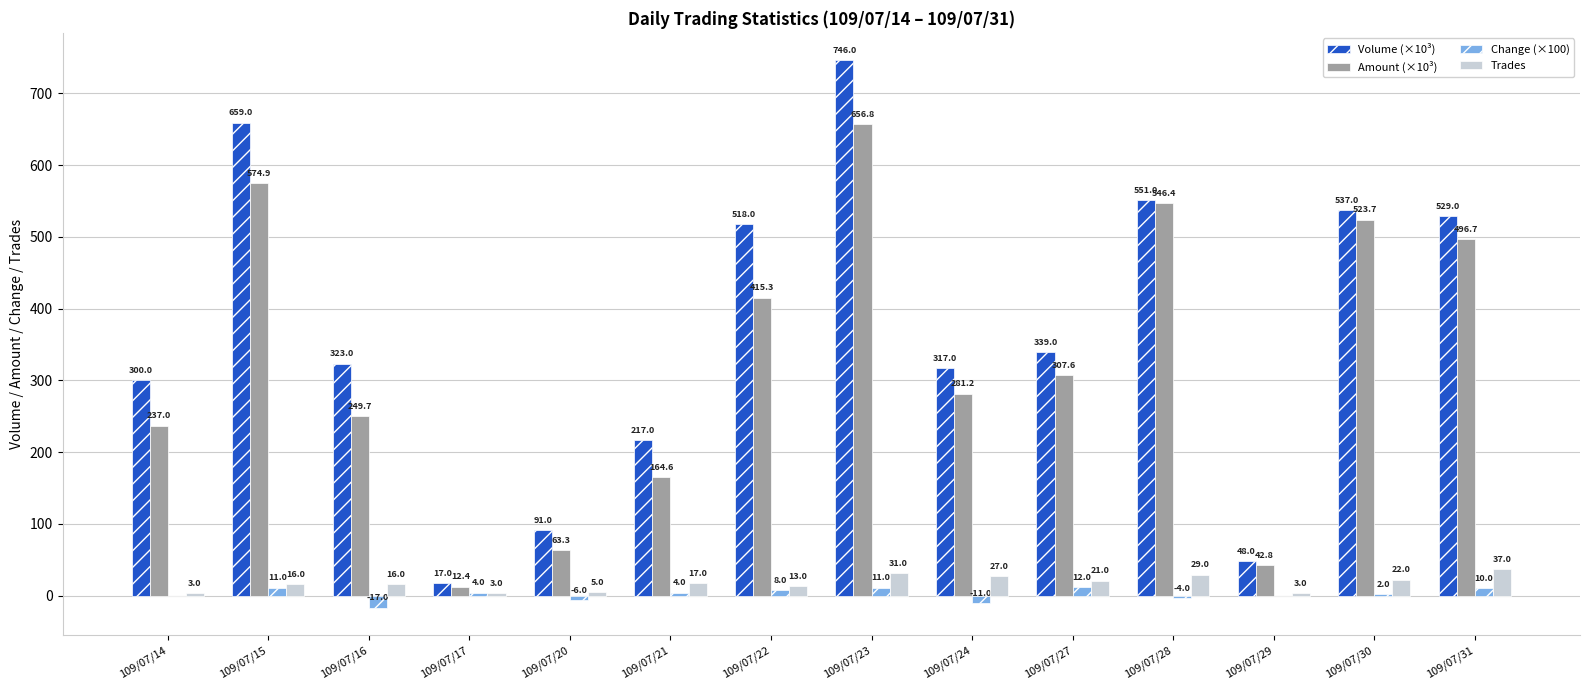

What is the total value across all series at 109/07/20?

153.3